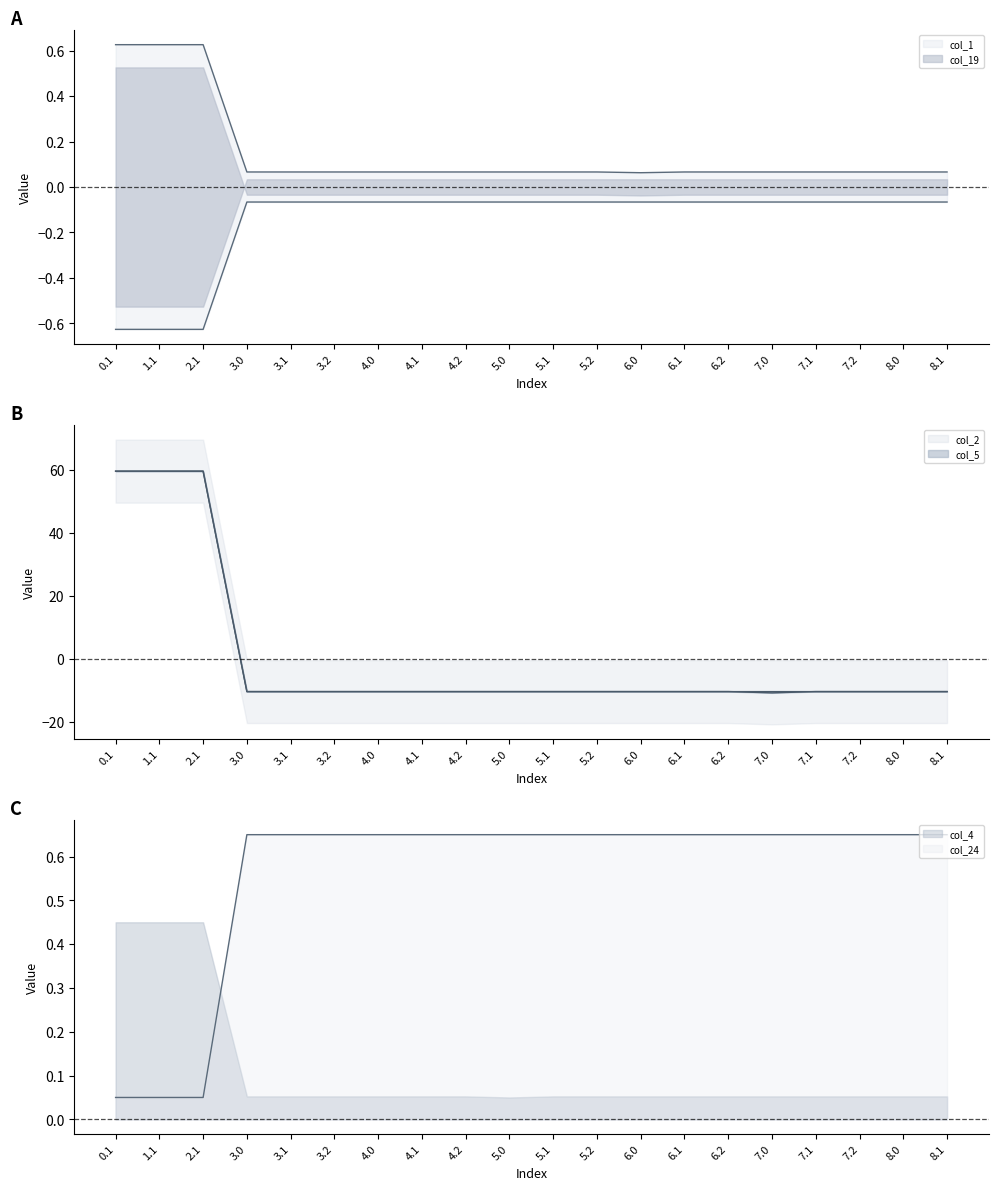

What is the label of the 2nd point from the right?

8.0